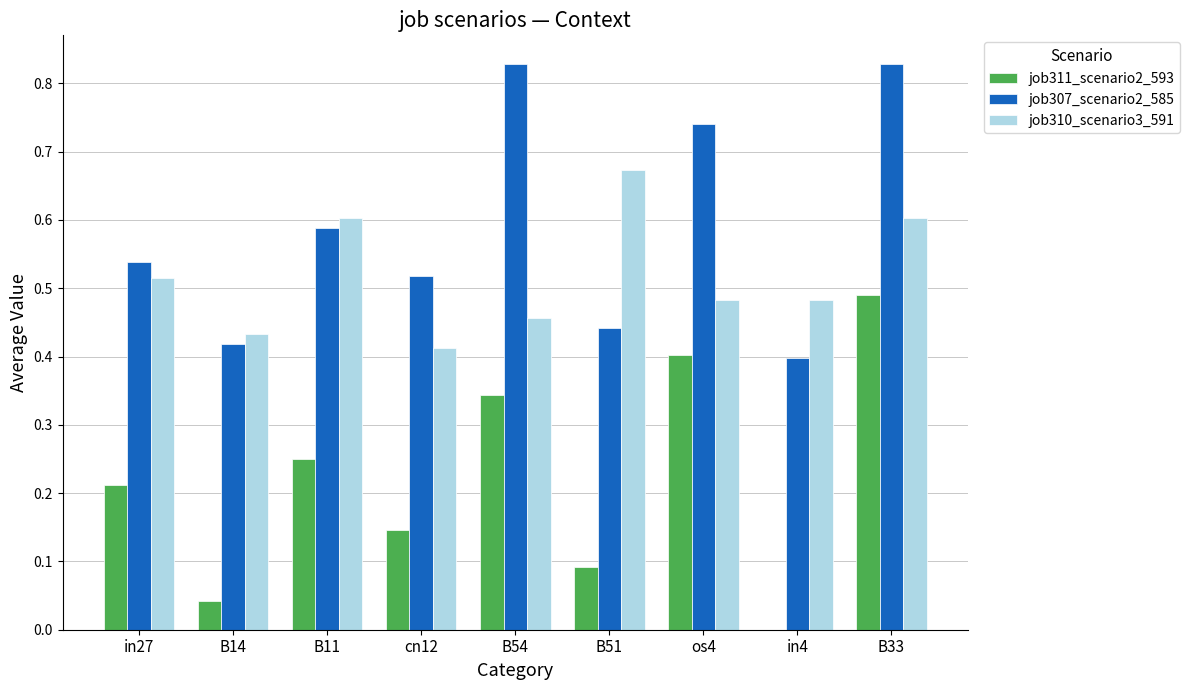

At which category is the sum across all series the highest?

B33